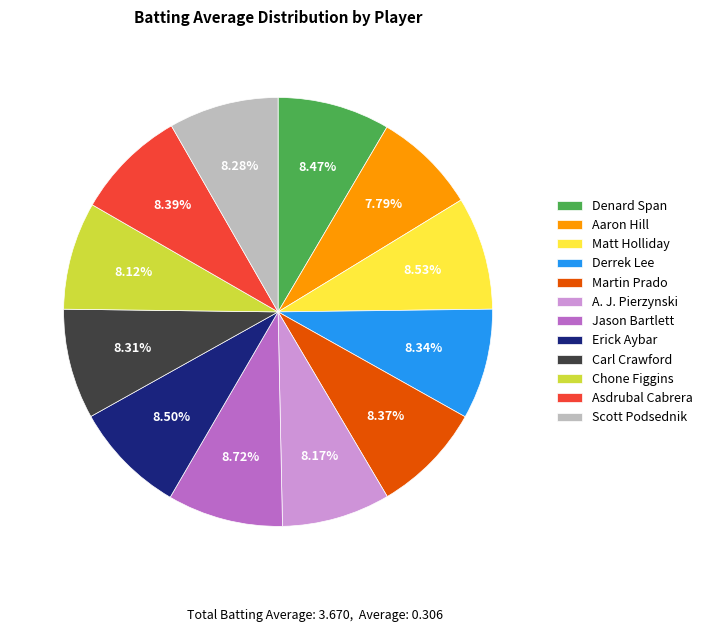

Which has a higher value, Jason Bartlett or Aaron Hill?

Jason Bartlett